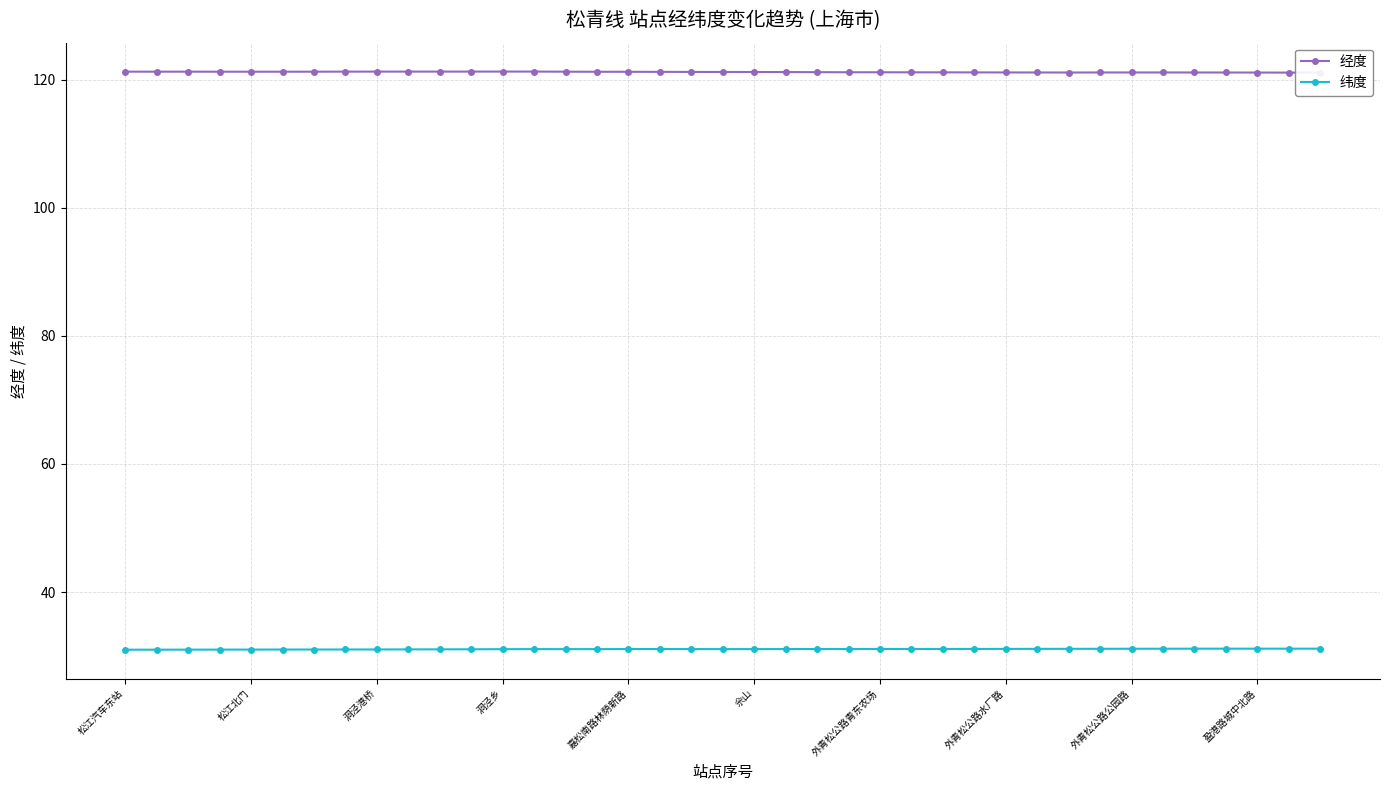

True or false: 纬度 has more than 0 points higher than both neighbors.

True